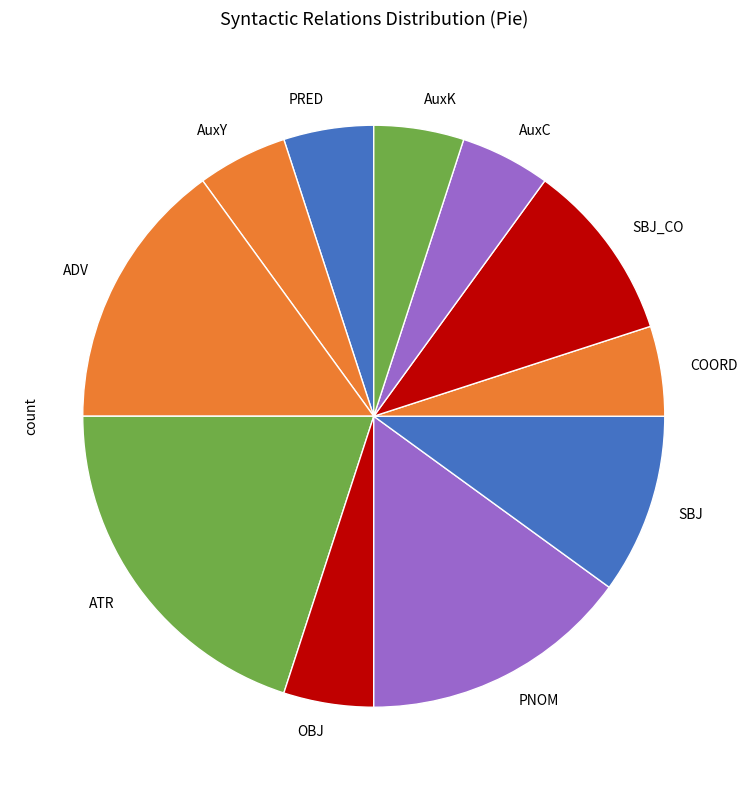

The ADV slice represents 1% of the pie. True or false?

False